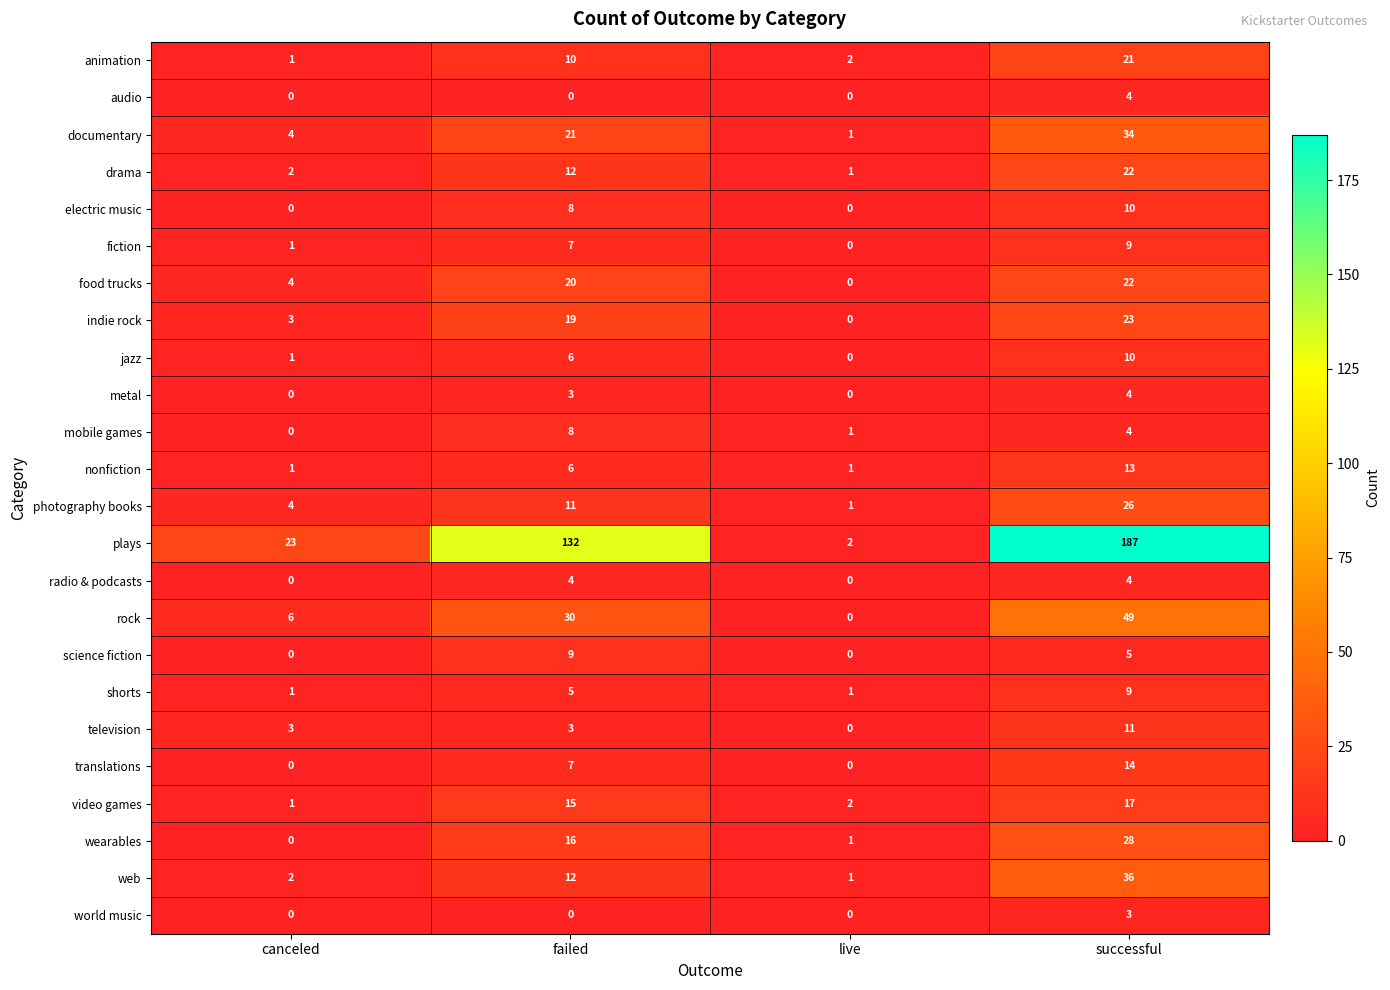

The plays series shows 132 at failed. True or false?

True